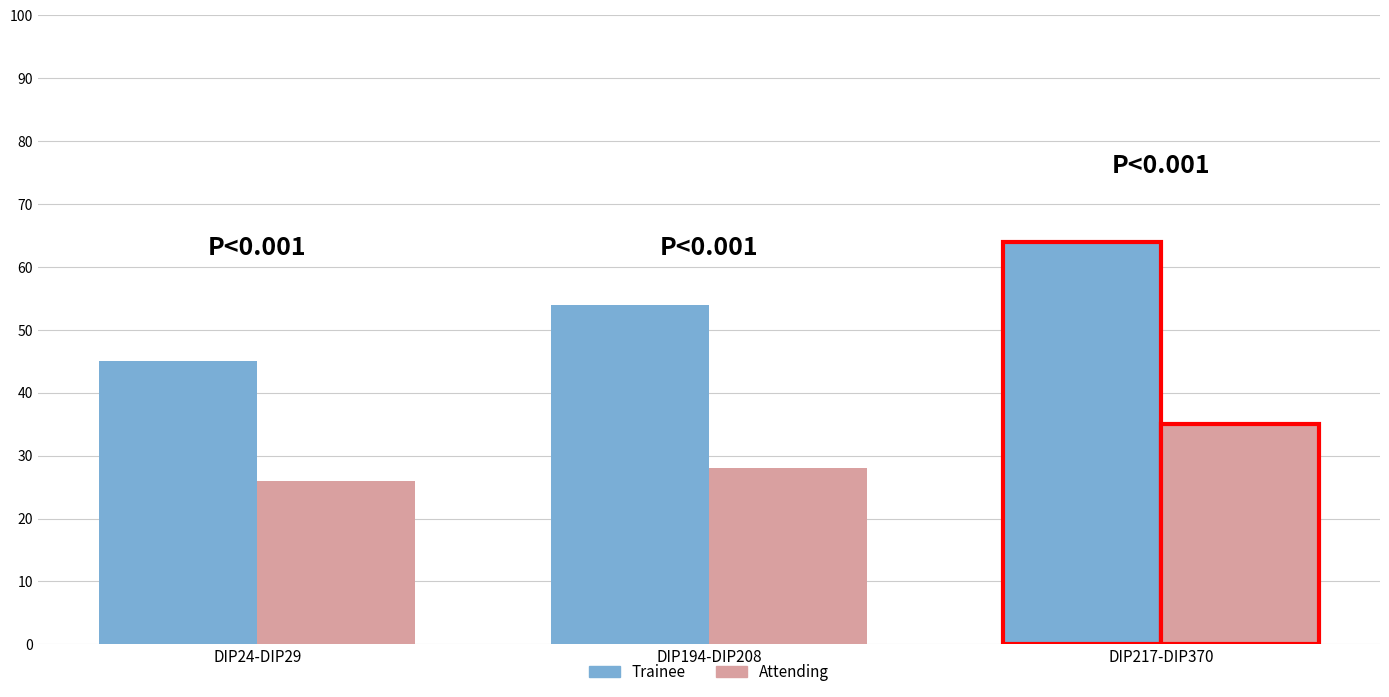

How many bars are there in total?

6